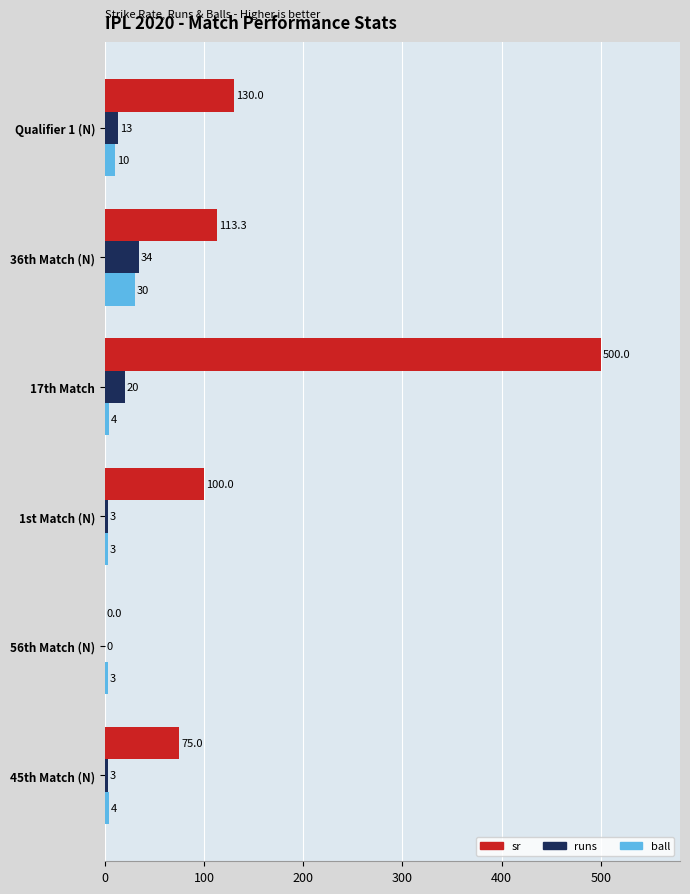

What is the sum of all ball values?

54.0